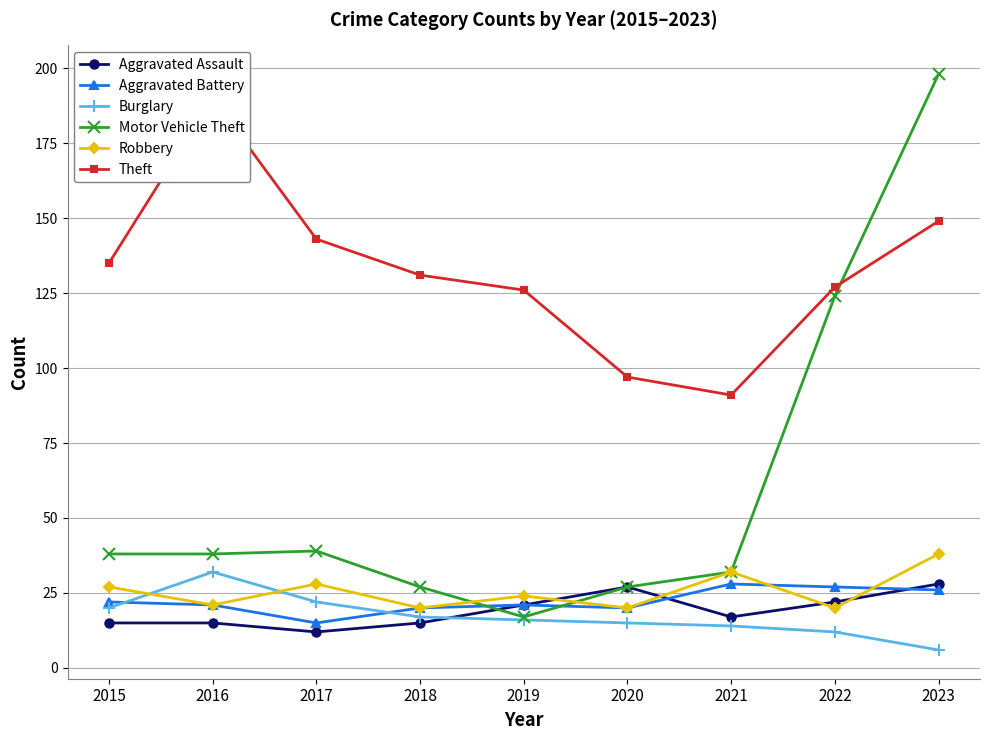

Reading left to right, transcribe all the data shown in this chart.

Aggravated Assault: 2015=15	2016=15	2017=12	2018=15	2019=21	2020=27	2021=17	2022=22	2023=28
Aggravated Battery: 2015=22	2016=21	2017=15	2018=20	2019=21	2020=20	2021=28	2022=27	2023=26
Burglary: 2015=20	2016=32	2017=22	2018=17	2019=16	2020=15	2021=14	2022=12	2023=6
Motor Vehicle Theft: 2015=38	2016=38	2017=39	2018=27	2019=17	2020=27	2021=32	2022=124	2023=198
Robbery: 2015=27	2016=21	2017=28	2018=20	2019=24	2020=20	2021=32	2022=20	2023=38
Theft: 2015=135	2016=190	2017=143	2018=131	2019=126	2020=97	2021=91	2022=127	2023=149